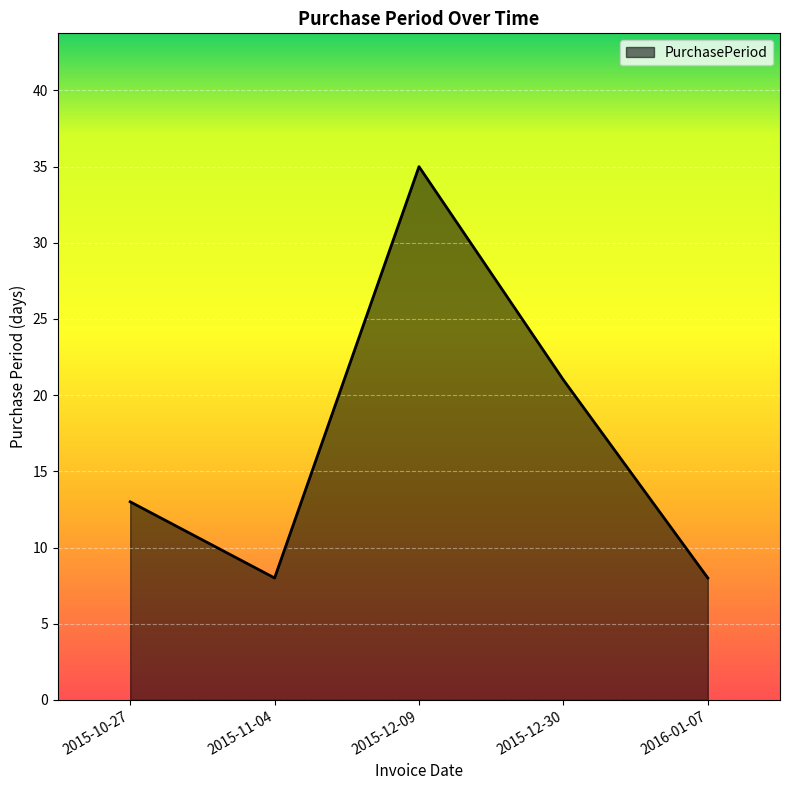

Reading left to right, what are all the values shown in this chart?

13	8	35	21	8